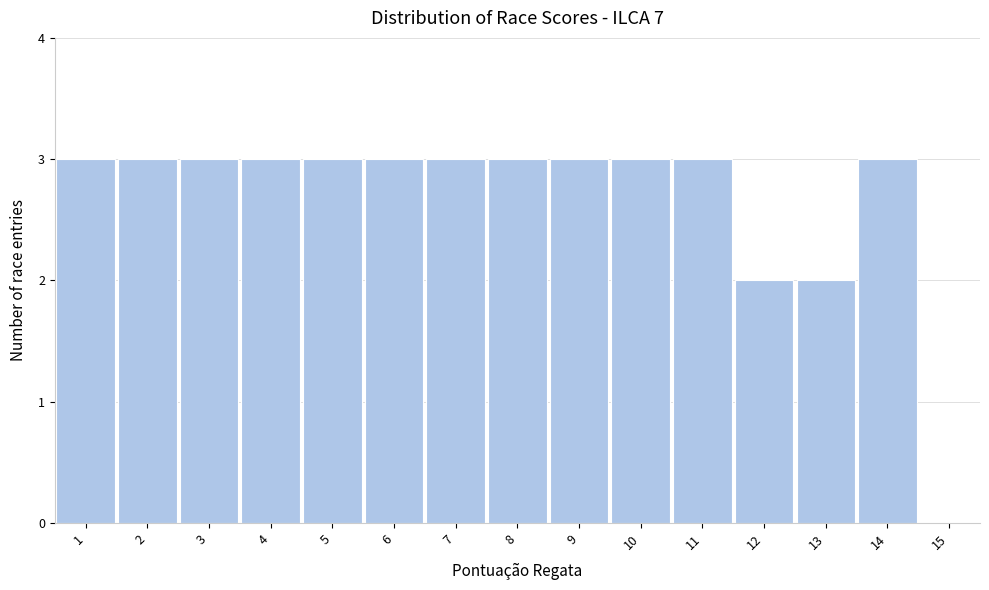

What is the height of the bar covering 12.5 to 13.5 on the x-axis? The values are not printed on the chart, so give them approximately, as read against the axis.

2